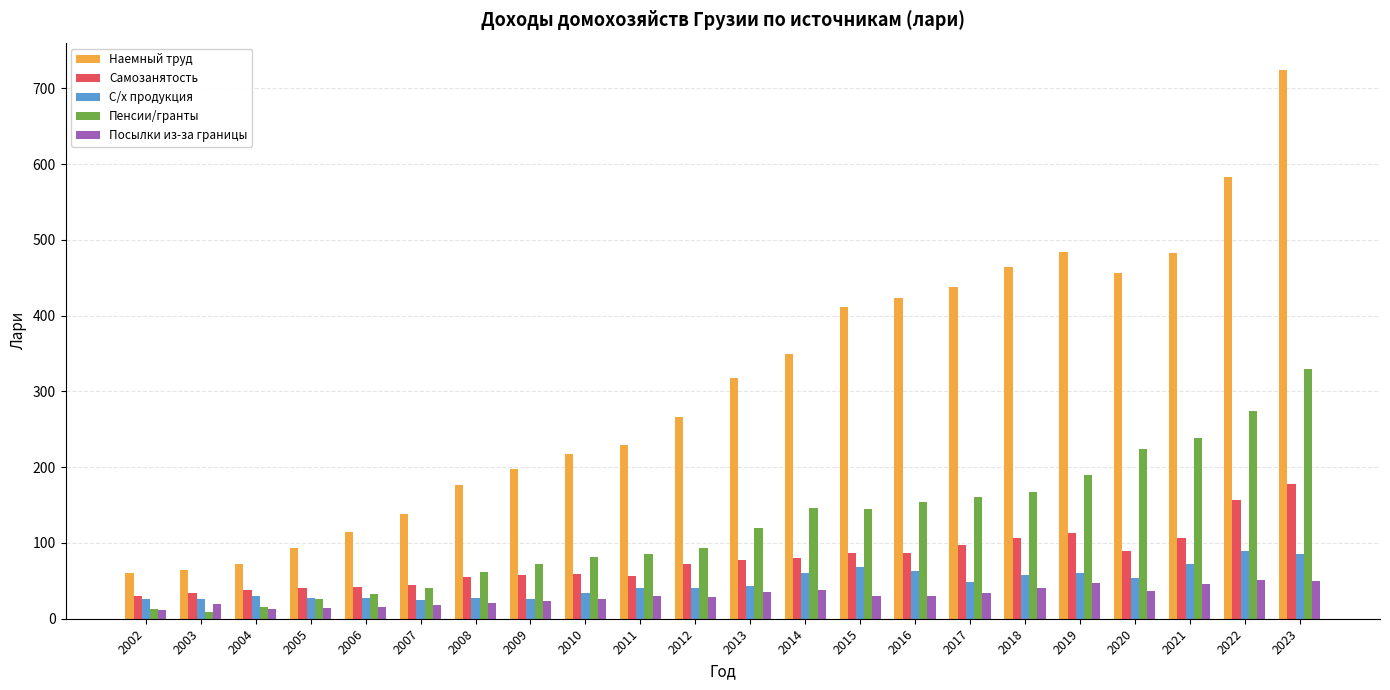

What is the difference between the highest and lowest values at 2021?

437.4